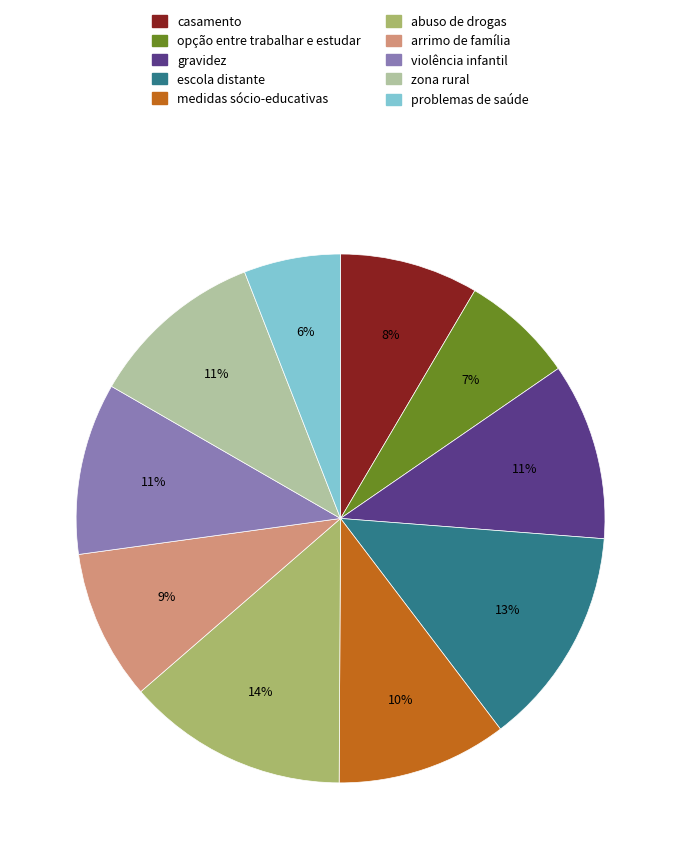

What is the smallest slice in the pie chart?

problemas de saúde